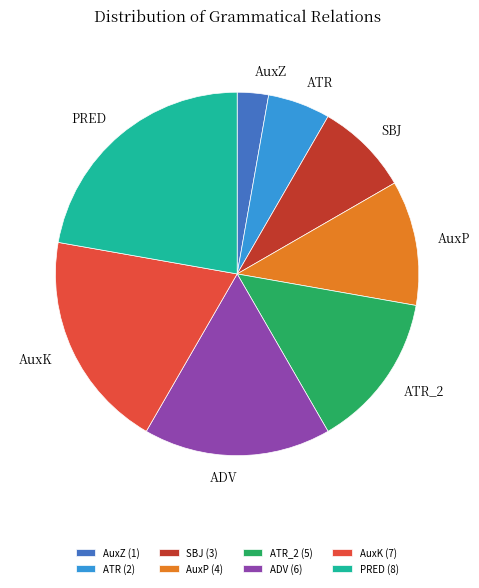

Does any single category account for the majority?

No